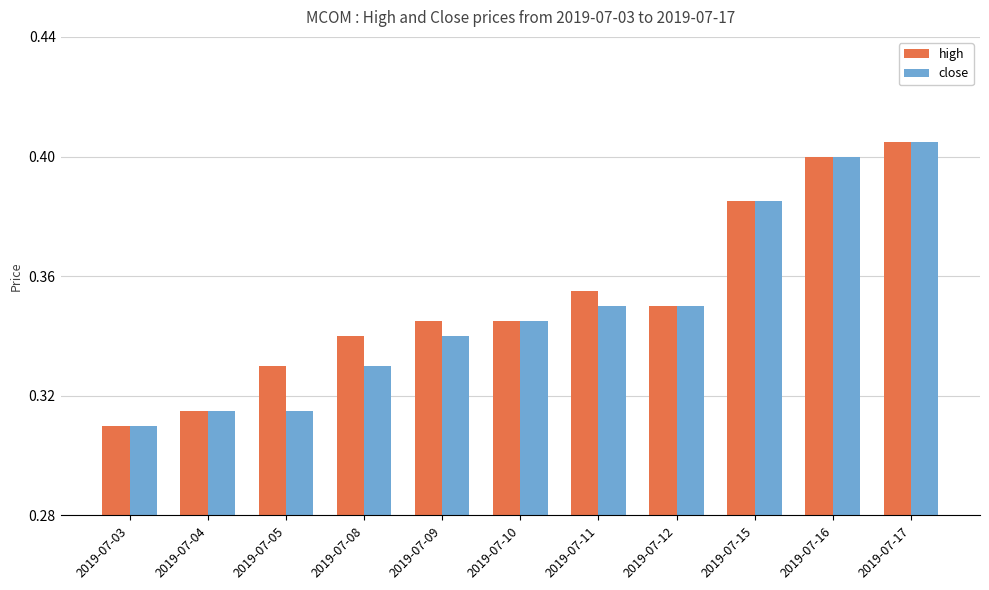

At which category is the sum across all series the highest?

2019-07-17